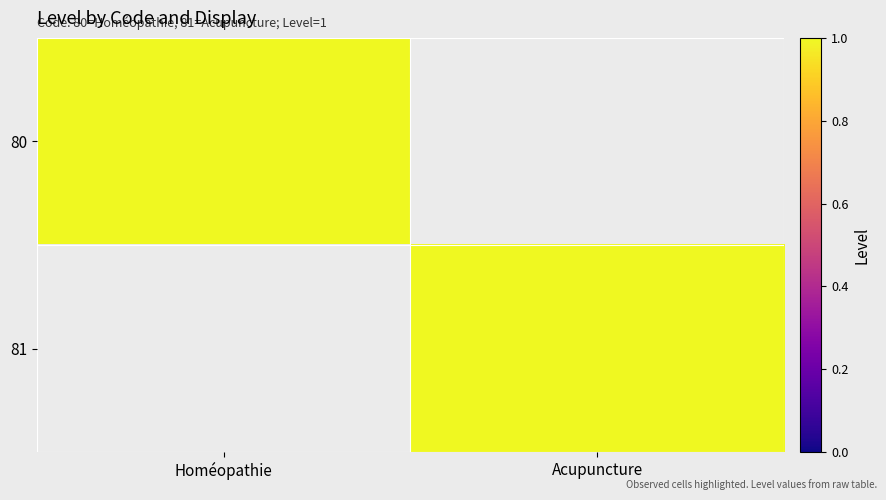

Rank the series at Acupuncture from lowest to highest value.

80, 81